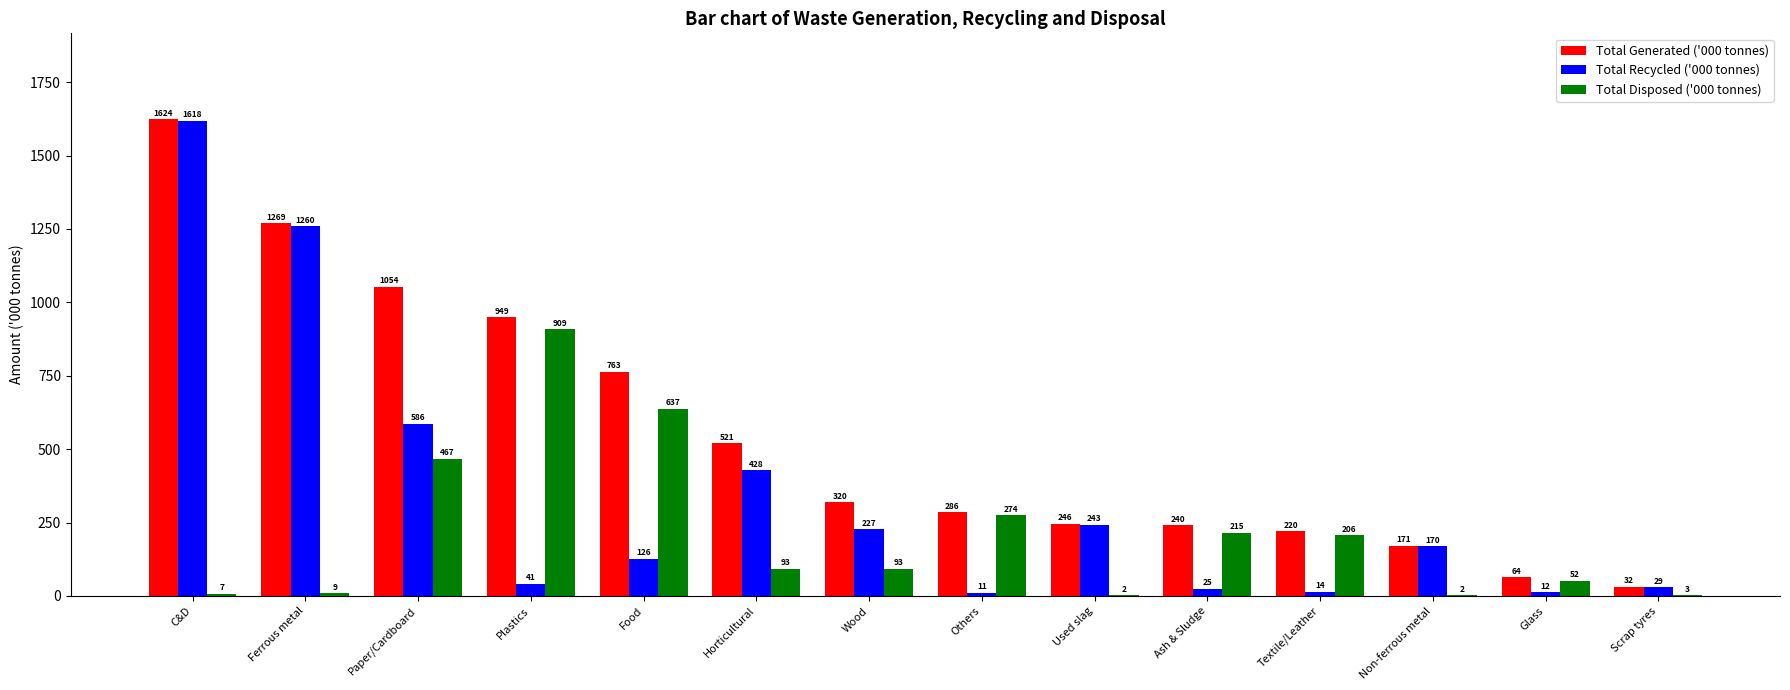

What is the highest value of the Total Generated ('000 tonnes) series?

1624